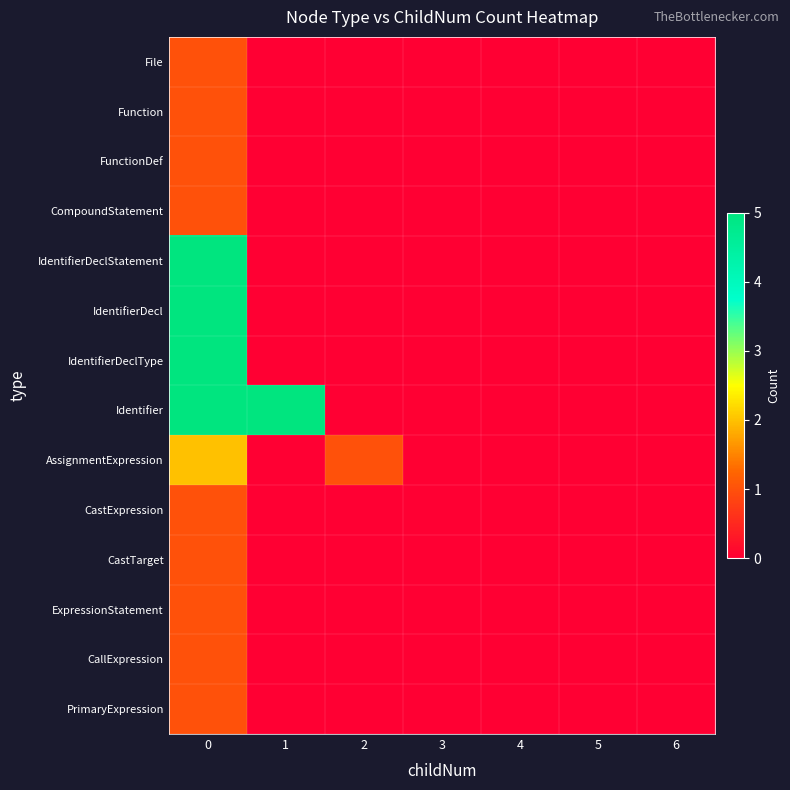

How many data points does each series have?

7